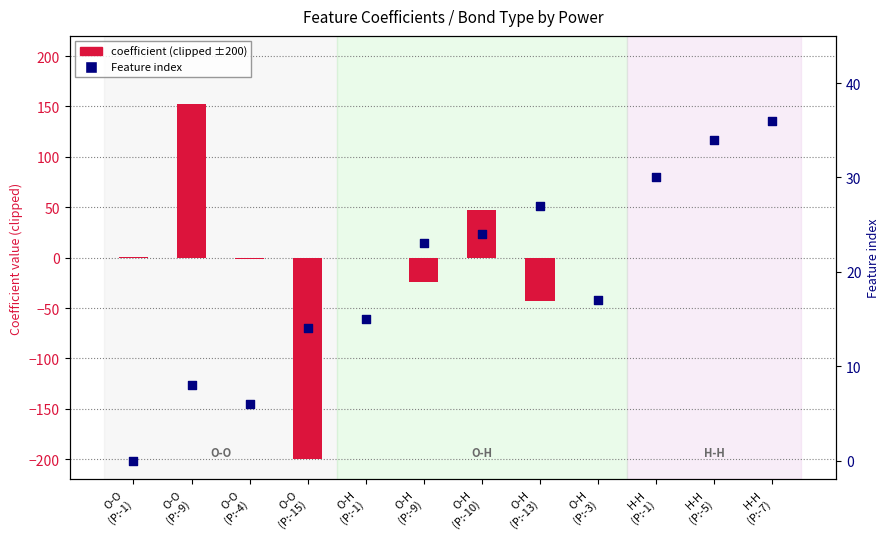

Is the value of coefficient (clipped ±200) at O-H
(P:-13) greater than the value of Feature index at O-H
(P:-13)?

No